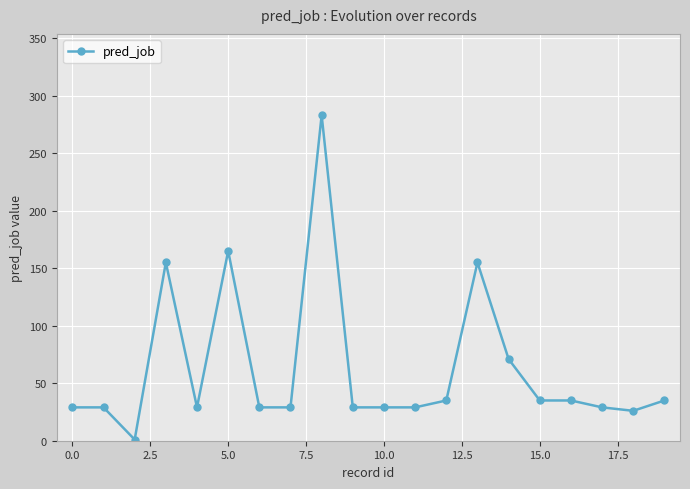

What is the value of the 14th point from the left?

155